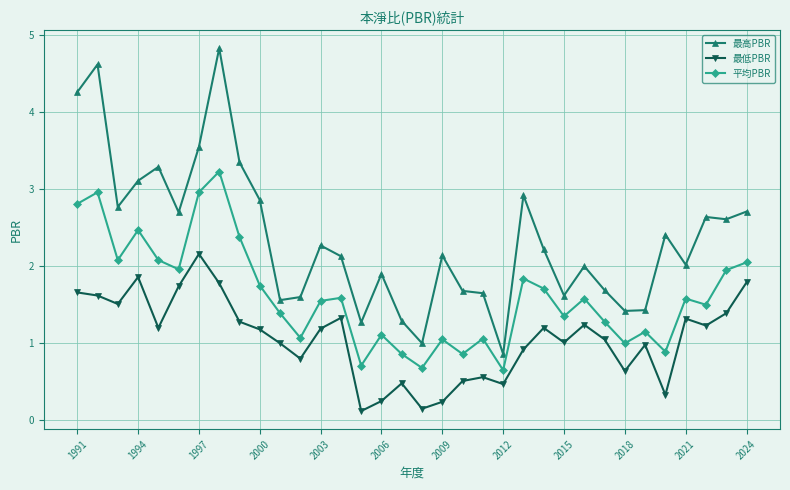

Rank the series by their maximum value, from lowest to highest.

最低PBR, 平均PBR, 最高PBR